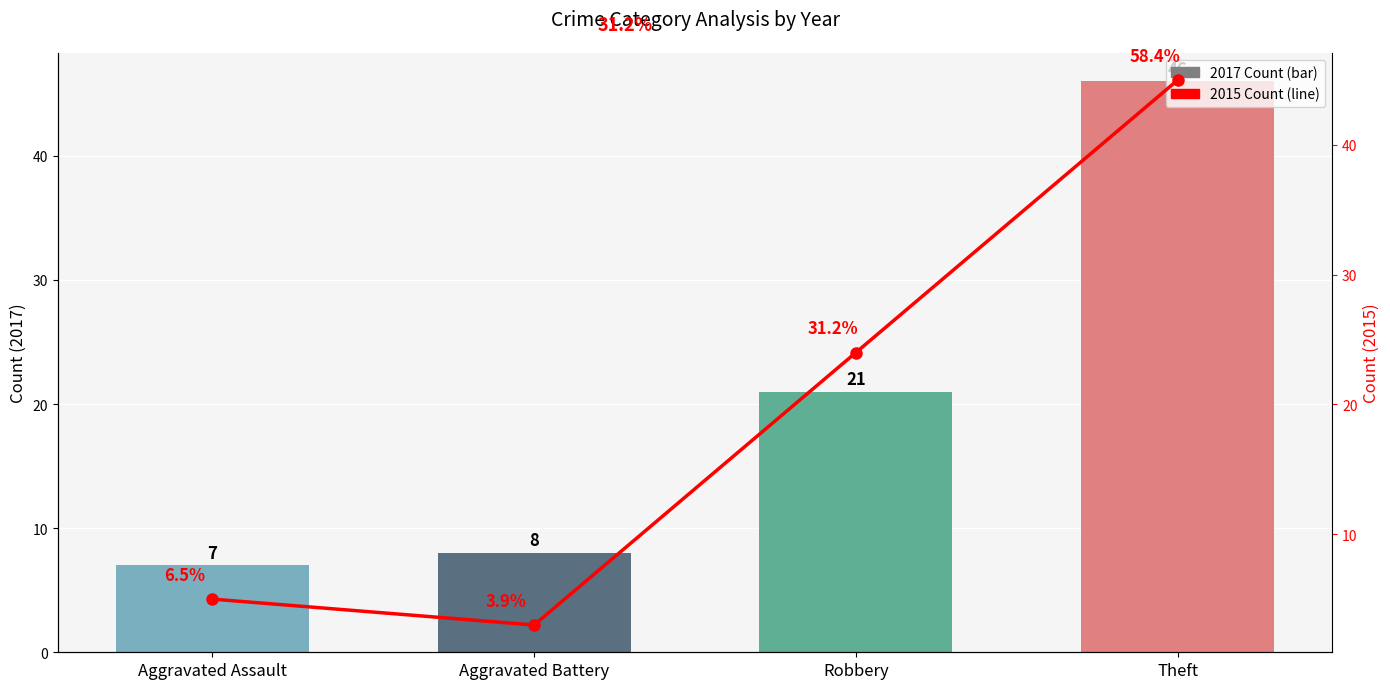

Rank the categories by value from lowest to highest.

Aggravated Battery, Aggravated Assault, Robbery, Theft